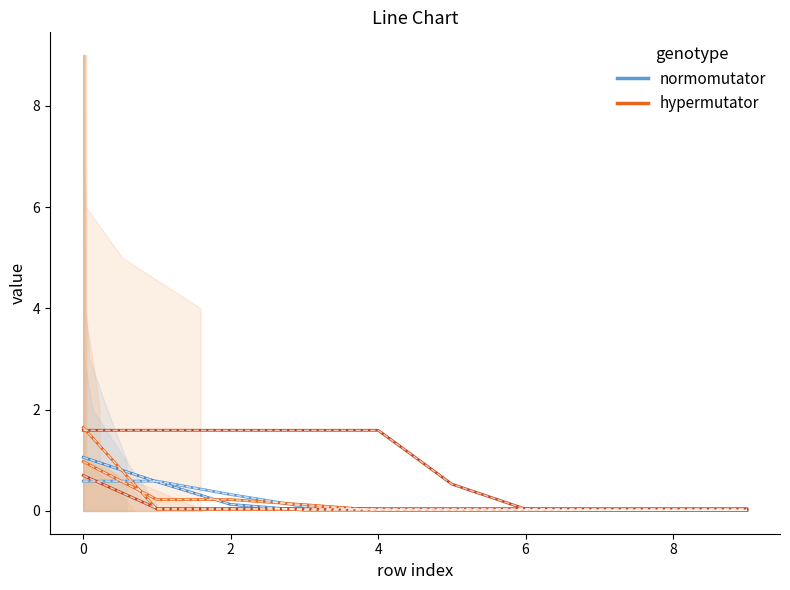

What is the difference between the maximum and minimum values in the hypermutator (col_4) series?

0.7